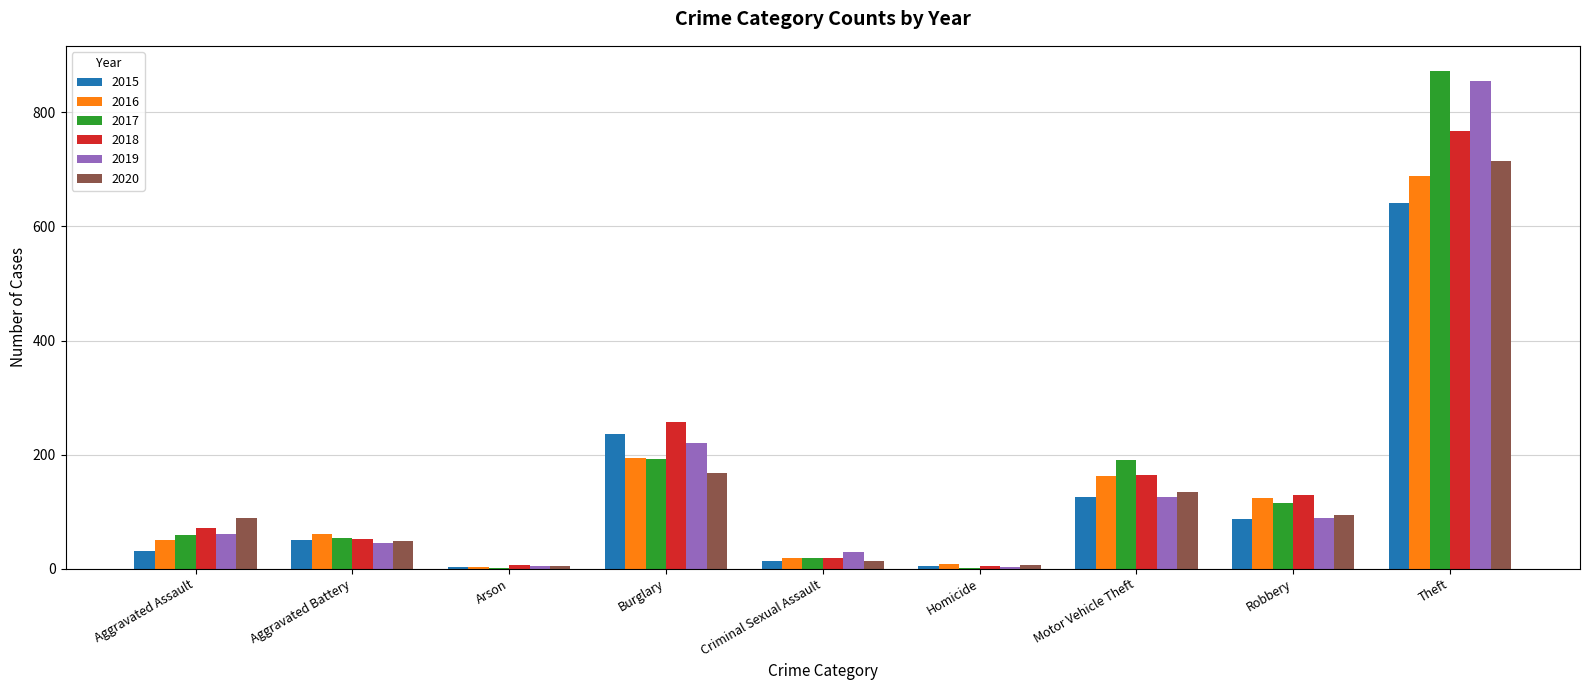

Where is 2015 nearest to the value 322?

Burglary